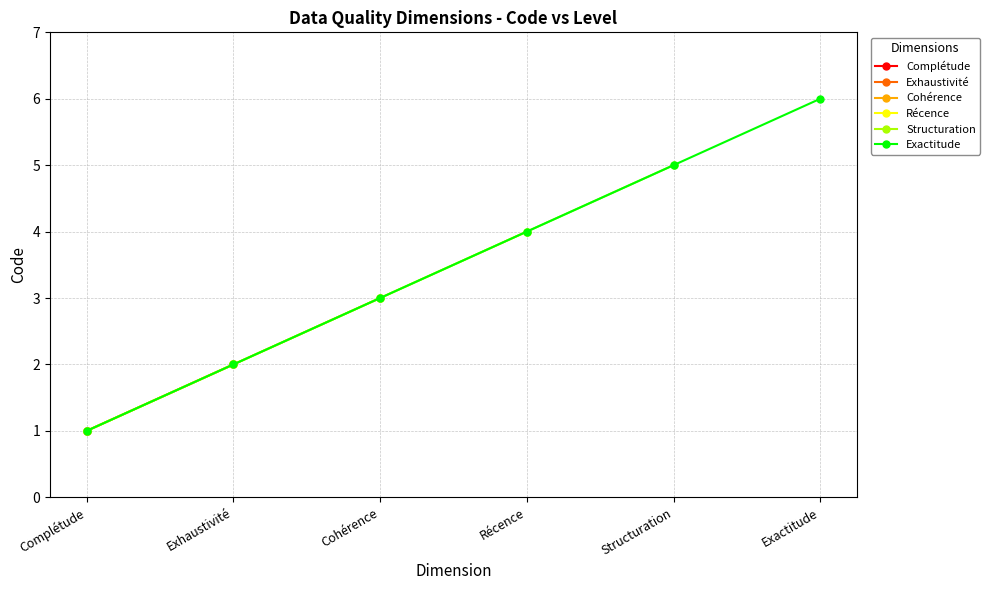

Count the number of categories in the chart.

6